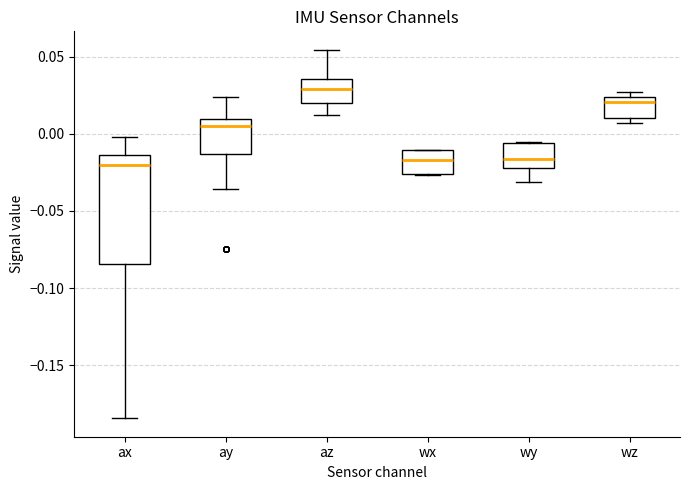

Reading left to right, read every box against the y-axis: the position of its median line, the range the box covers, and the ends of its whiskers. The values are not printed on the chart, so give them approximately, as read against the axis.

ax: median -0.020, box -0.085 to -0.015, whiskers -0.185 to 0.000
ay: median 0.005, box -0.015 to 0.010, whiskers -0.035 to 0.025
az: median 0.030, box 0.020 to 0.035, whiskers 0.010 to 0.055
wx: median -0.015, box -0.025 to -0.010, whiskers -0.025 to -0.010
wy: median -0.015, box -0.020 to -0.005, whiskers -0.030 to -0.005
wz: median 0.020, box 0.010 to 0.025, whiskers 0.005 to 0.025 (just above the box's upper edge)